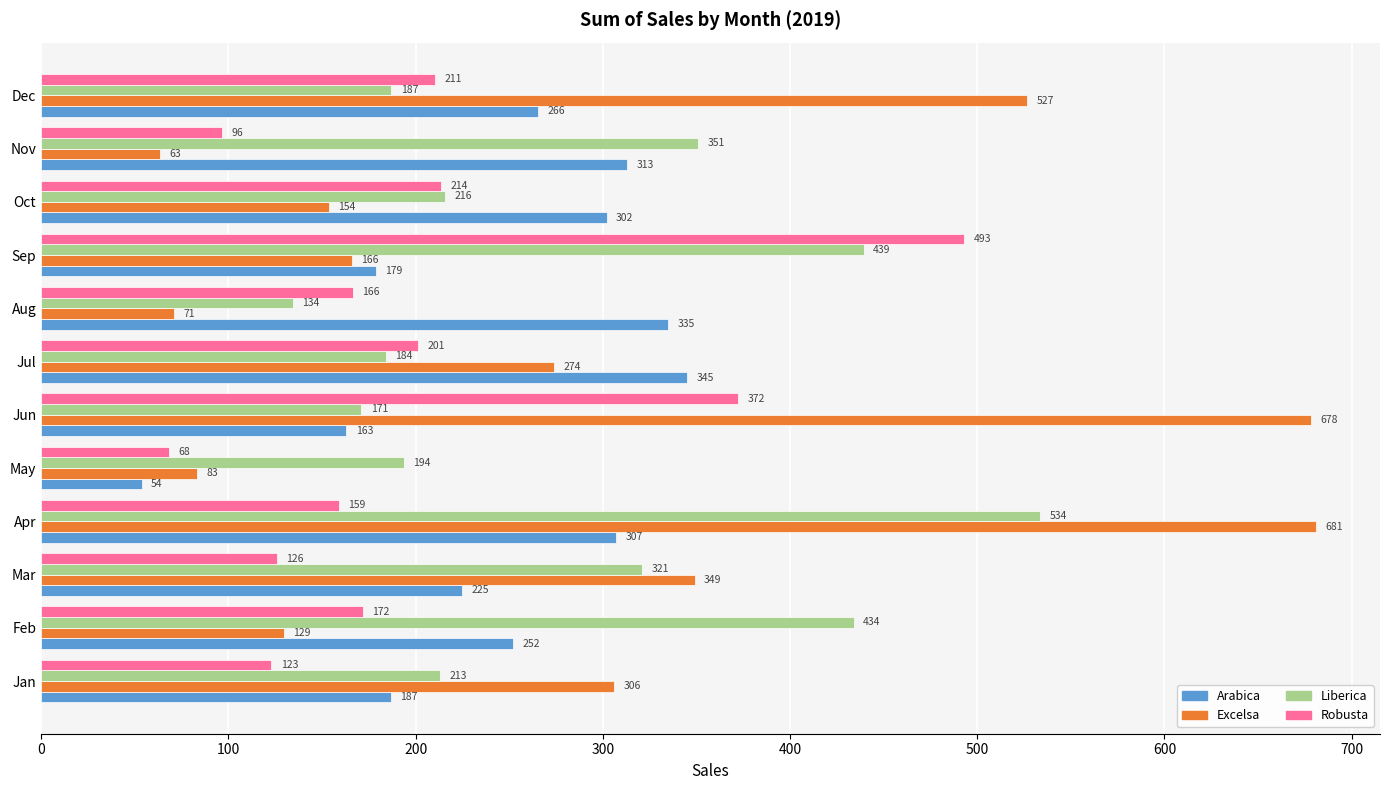

What value does the Arabica series have at Aug?

334.9